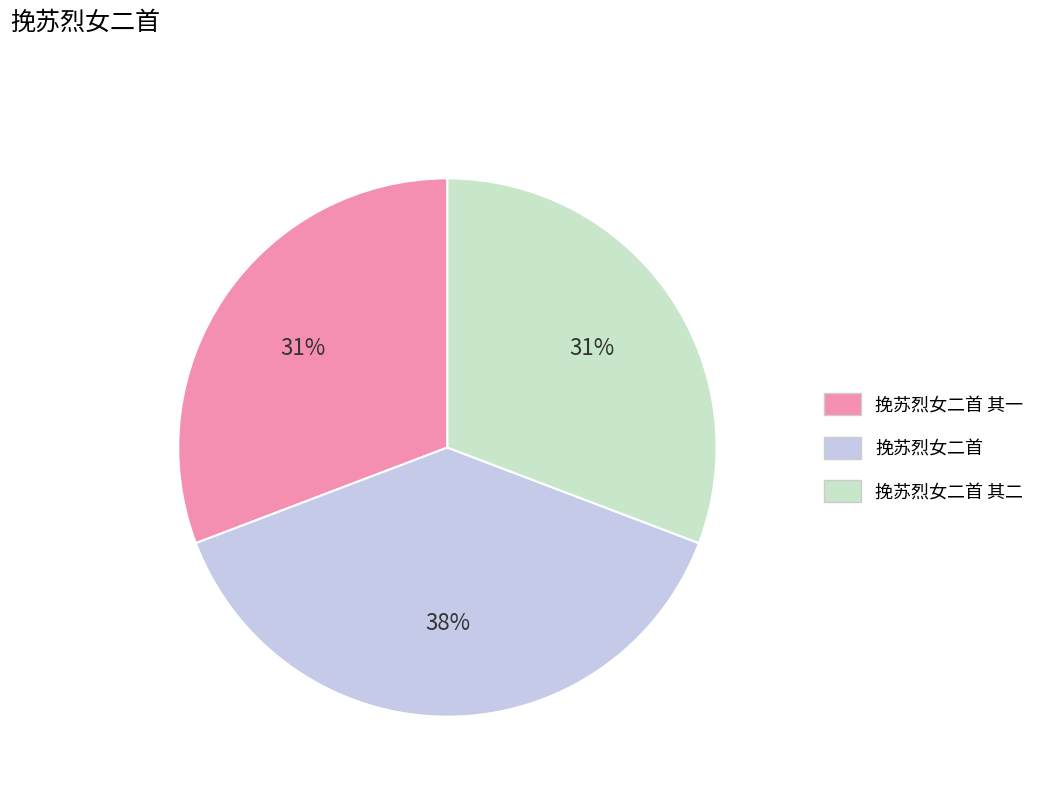

Does 挽苏烈女二首 account for over 50% of the chart?

No